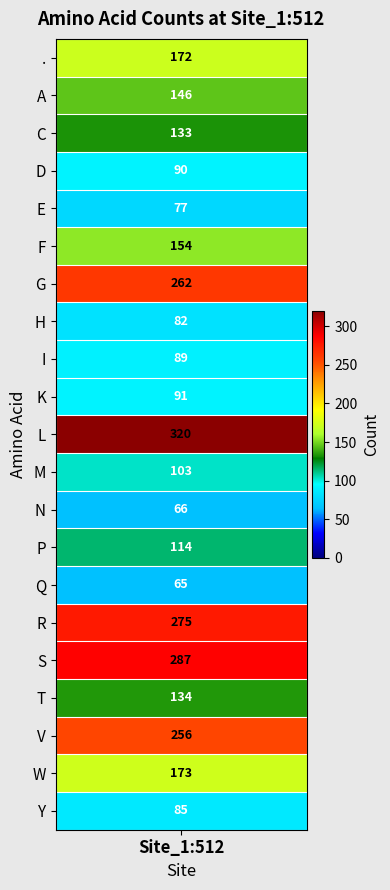

At which label does the data first exceed 133?

.